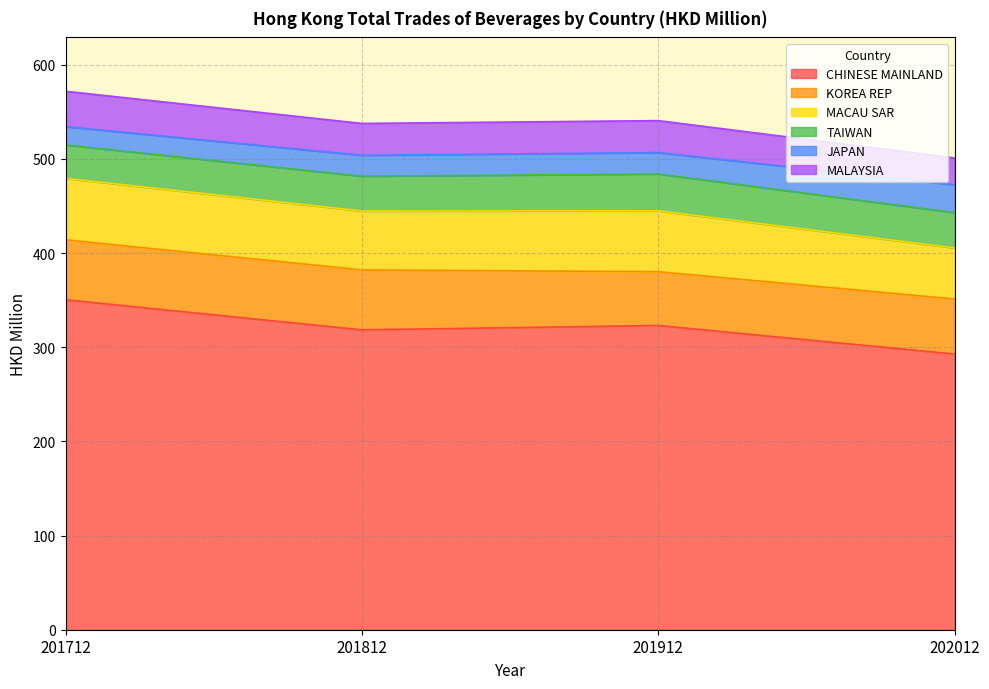

Reading right to left, transcribe all the data shown in this chart.

CHINESE MAINLAND: 292.8	323.2	318.5	350.5
KOREA REP: 58.5	57.1	63.7	63.7
MACAU SAR: 54.2	64.7	62.6	65.2
TAIWAN: 37.5	39.1	36.9	35.5
JAPAN: 29.6	22.8	22.2	19.5
MALAYSIA: 28.4	33.9	33.8	37.6